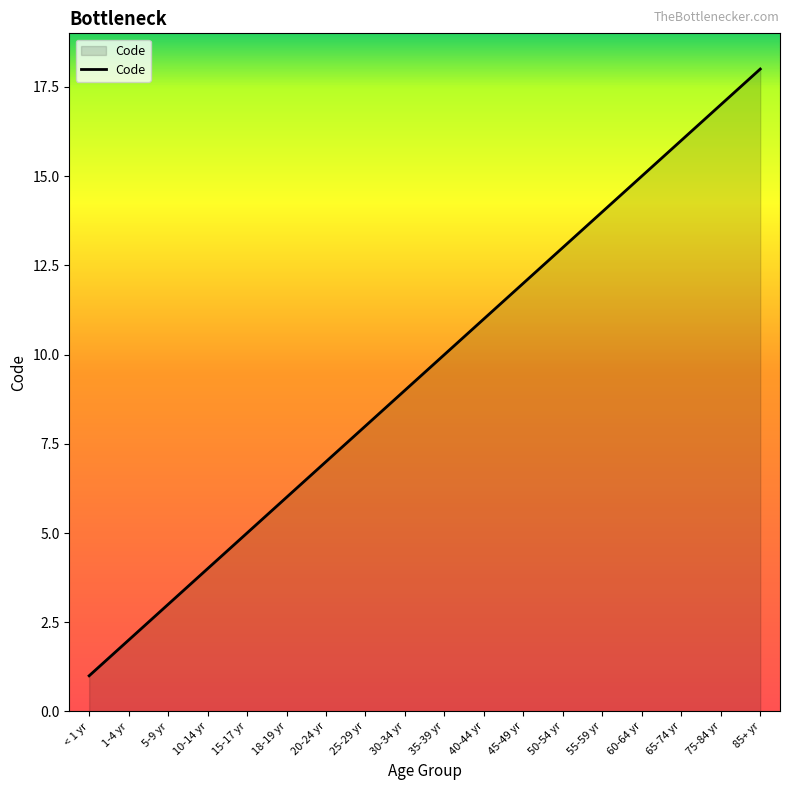

What position from the right is 50-54 yr?

6